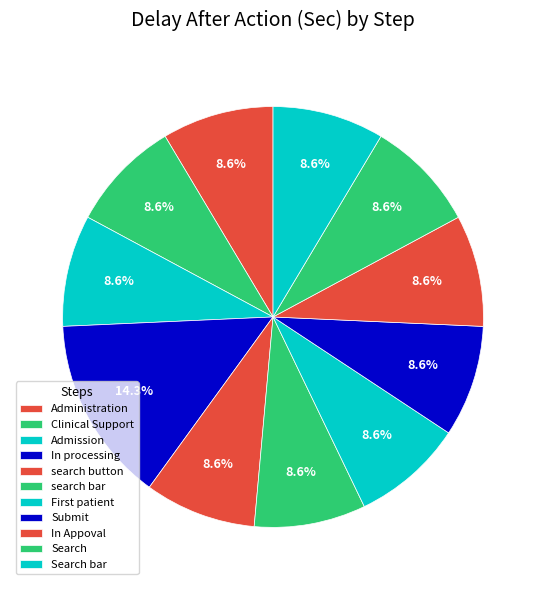

What is the largest slice in the pie chart?

In processing